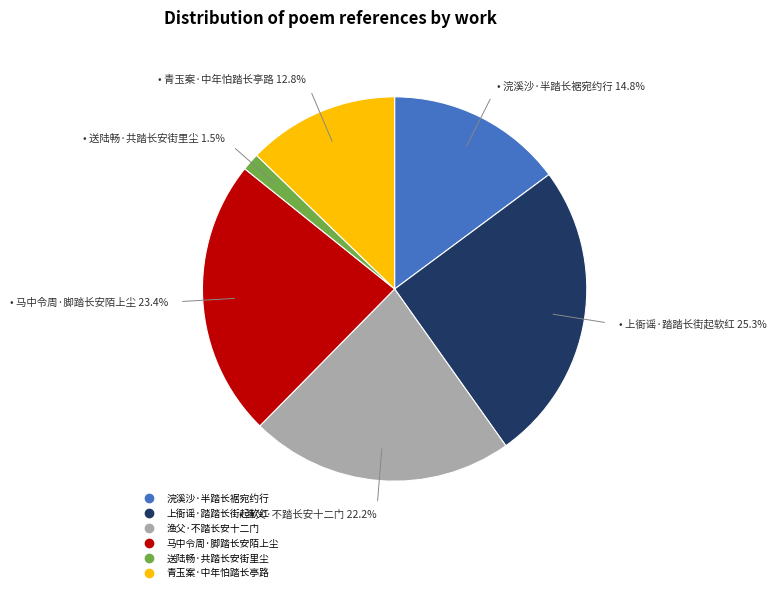

How much of the chart is everything except 马中令周·脚踏长安陌上尘?

76.6%